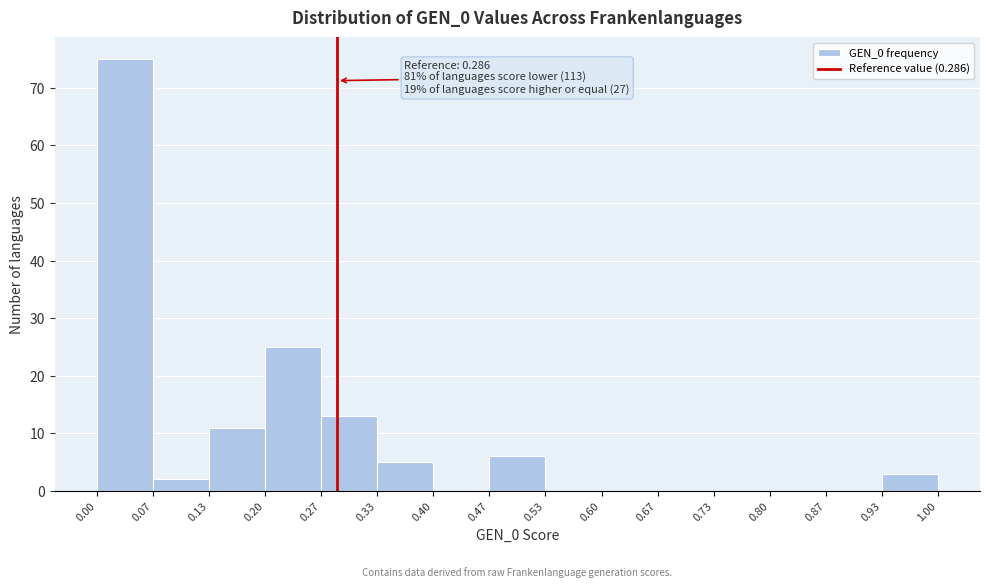

Which range on the x-axis has the tallest bar?

0.00 to 0.07